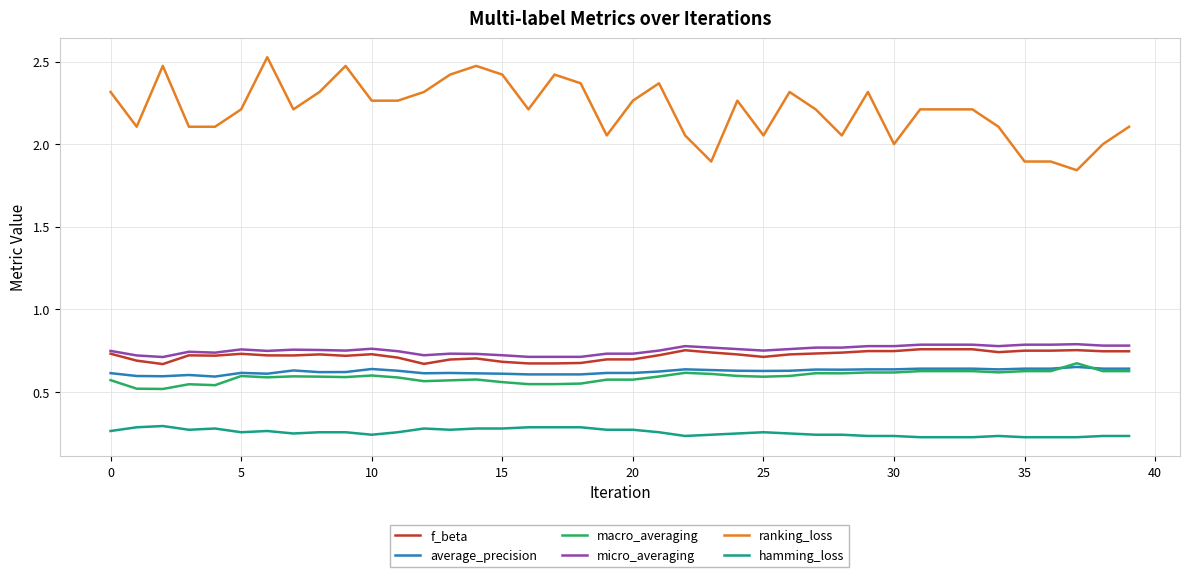

Which series has the largest total across all categories?

ranking_loss